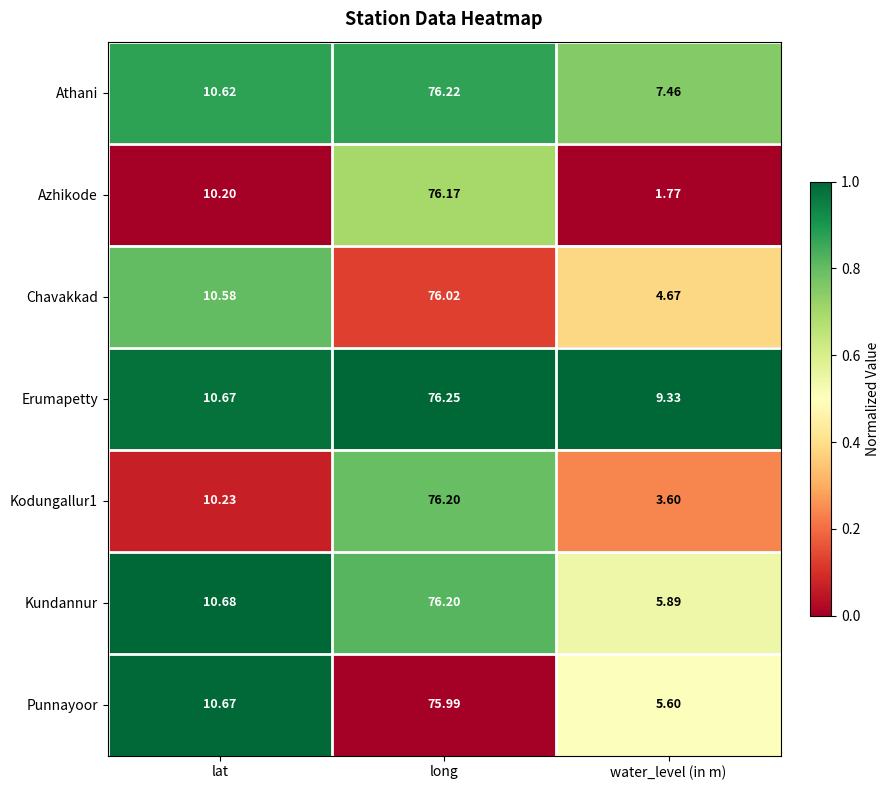

List the labels in order of Punnayoor value, largest first.

long, lat, water_level (in m)